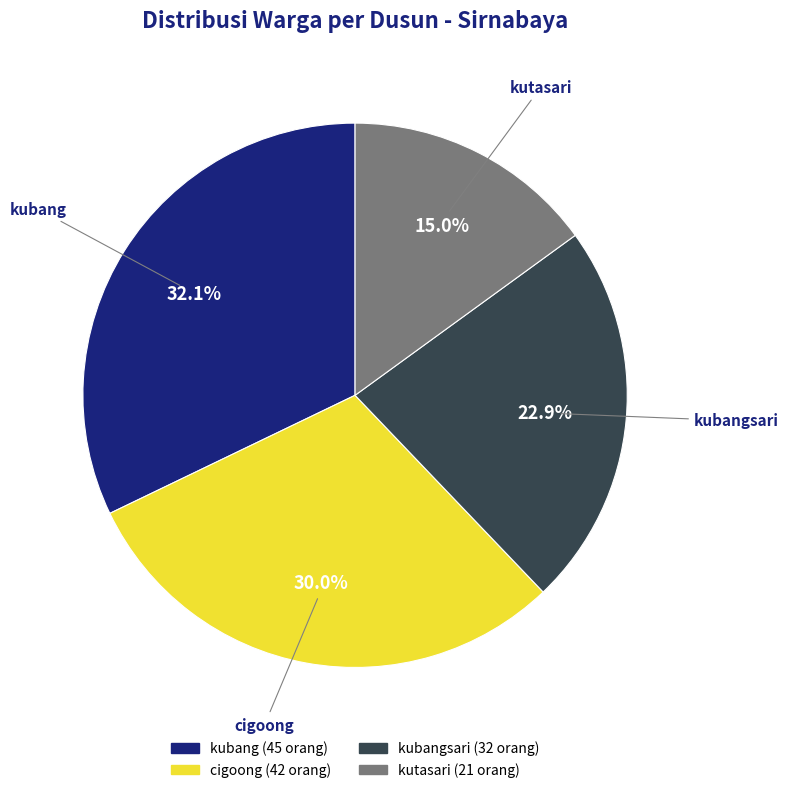

Does any single category account for the majority?

No